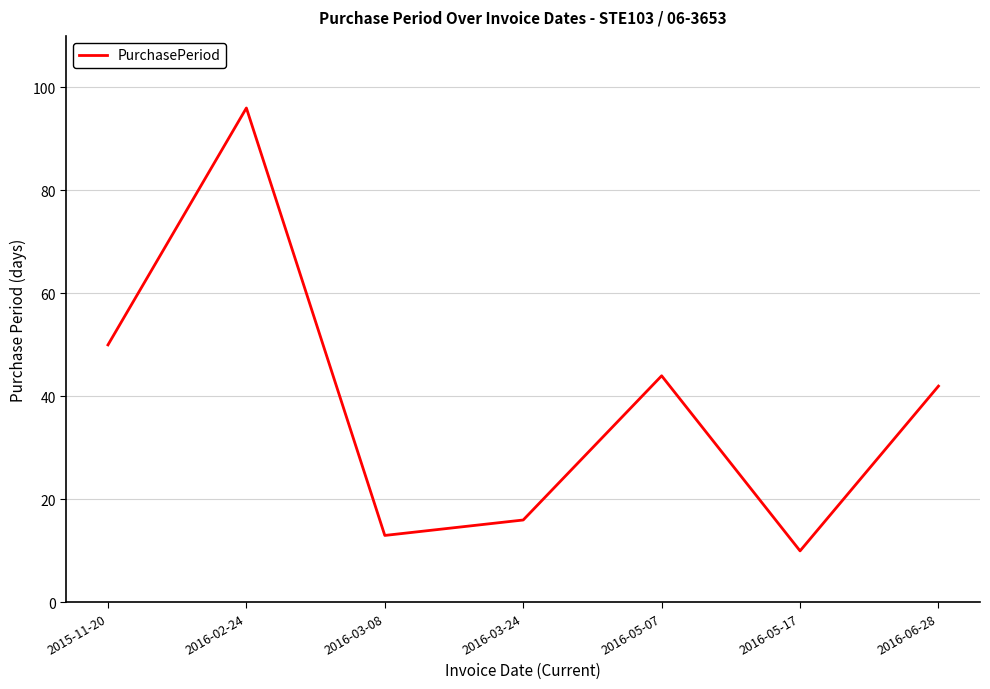

What is the ratio of the value at 2016-06-28 to the value at 2015-11-20?

0.8